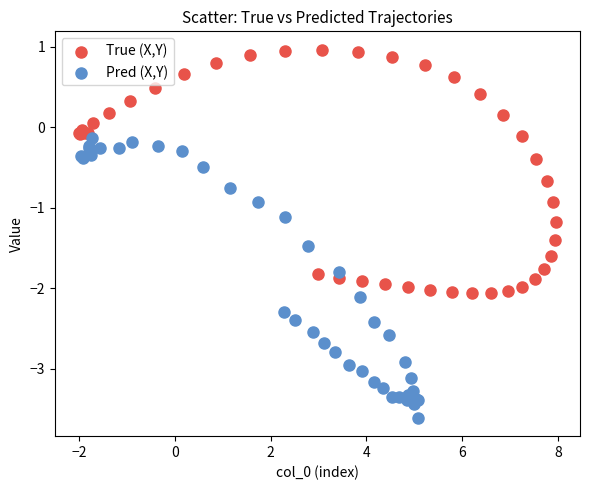

Which series reaches the maximum Y coordinate?

True (X,Y)